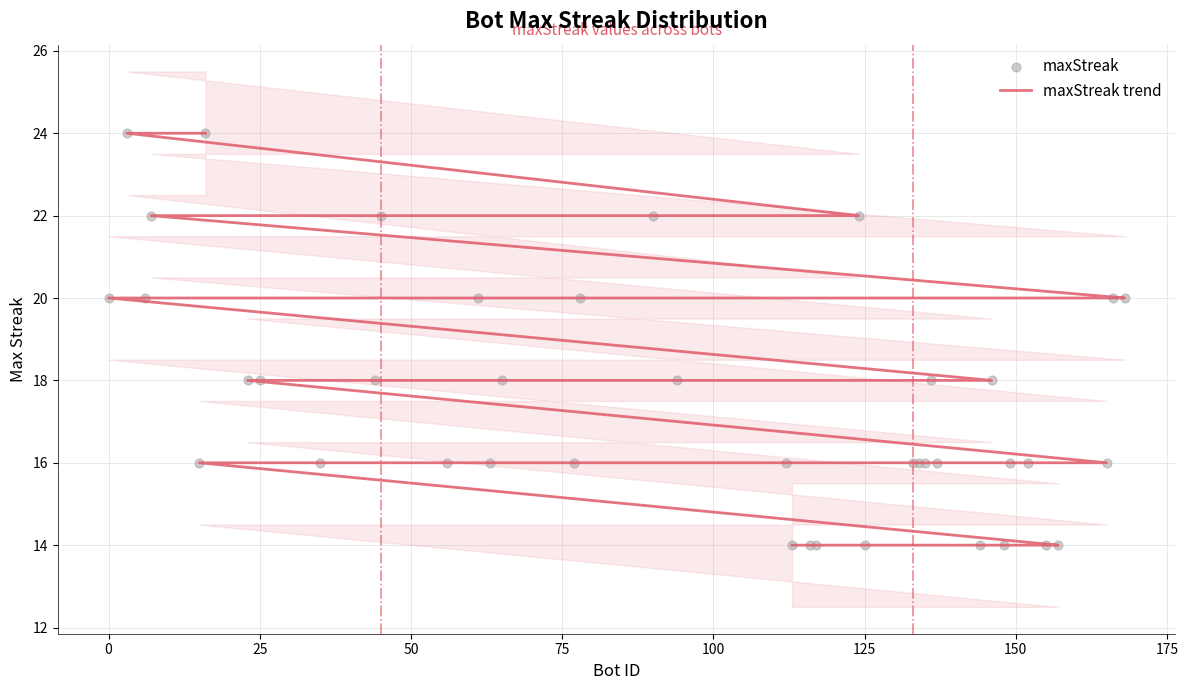

At how many categories does at least one series exceed 18?

12